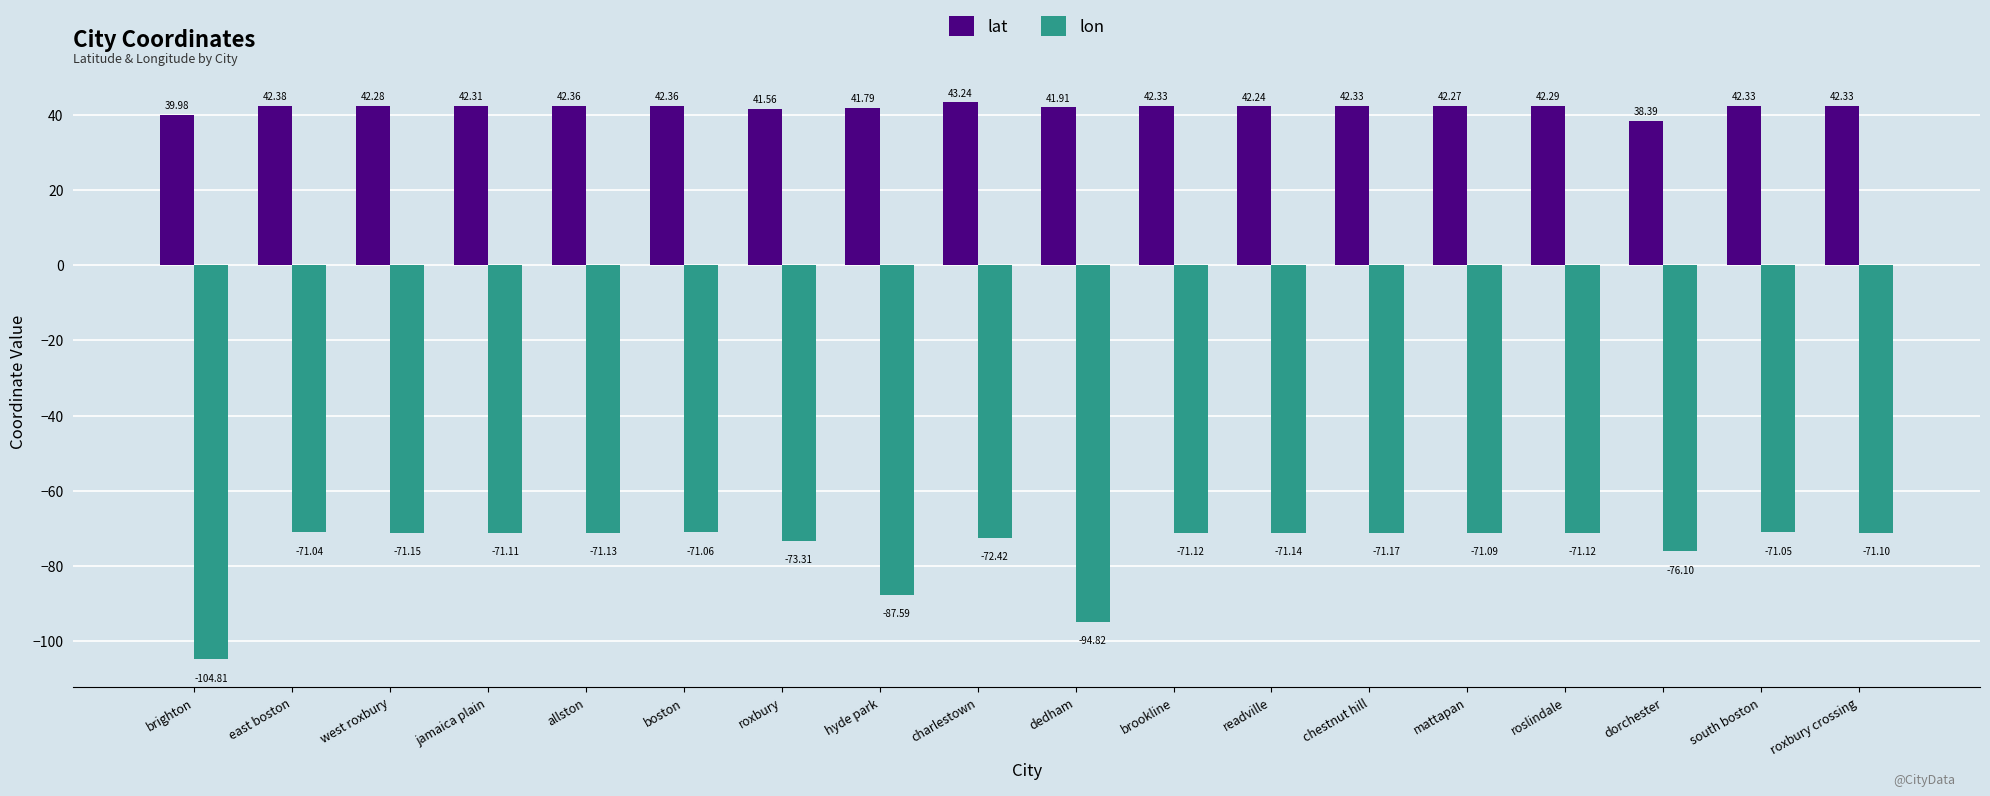

What is the value of the lon bar at the 15th from the left?

-71.1